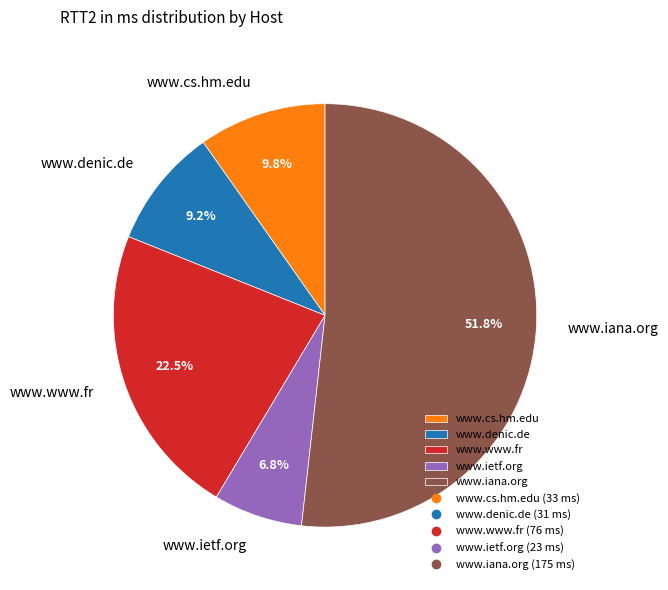

Approximately how many times larger is the value at www.ietf.org compared to www.cs.hm.edu?

0.7